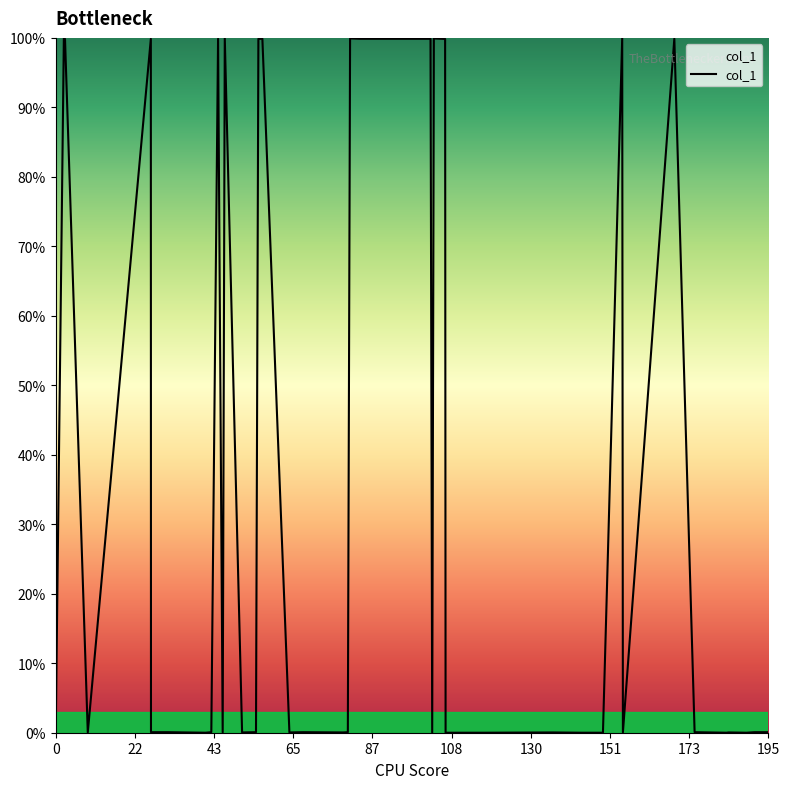

What is the greatest value displayed?

100.0